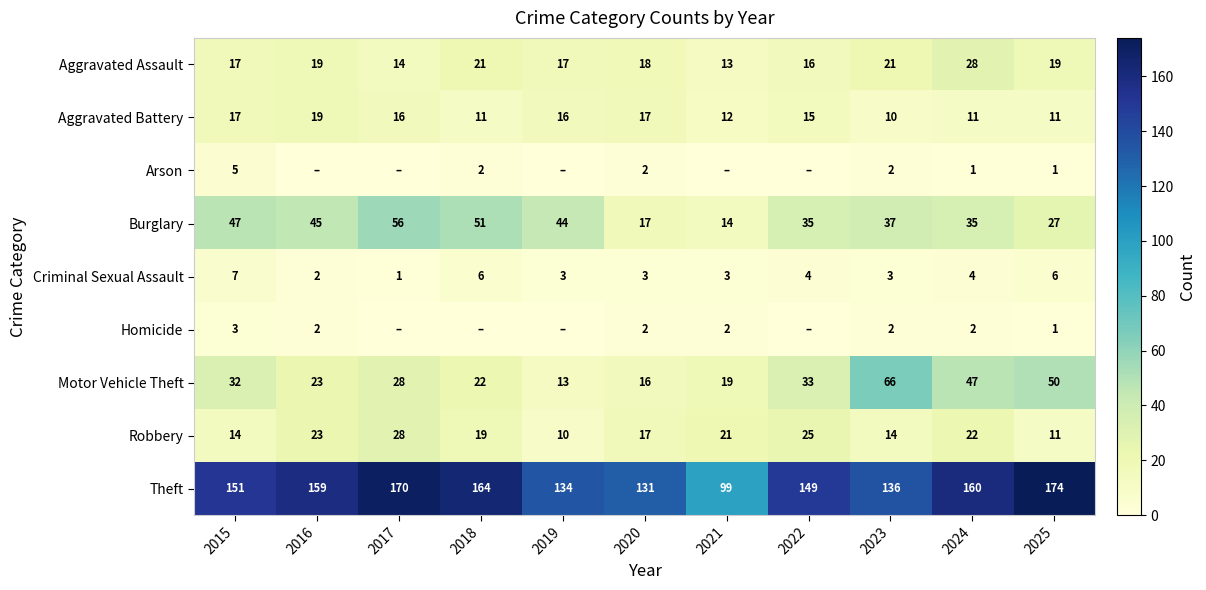

Which series changed the most between 2020 and 2024?

Motor Vehicle Theft